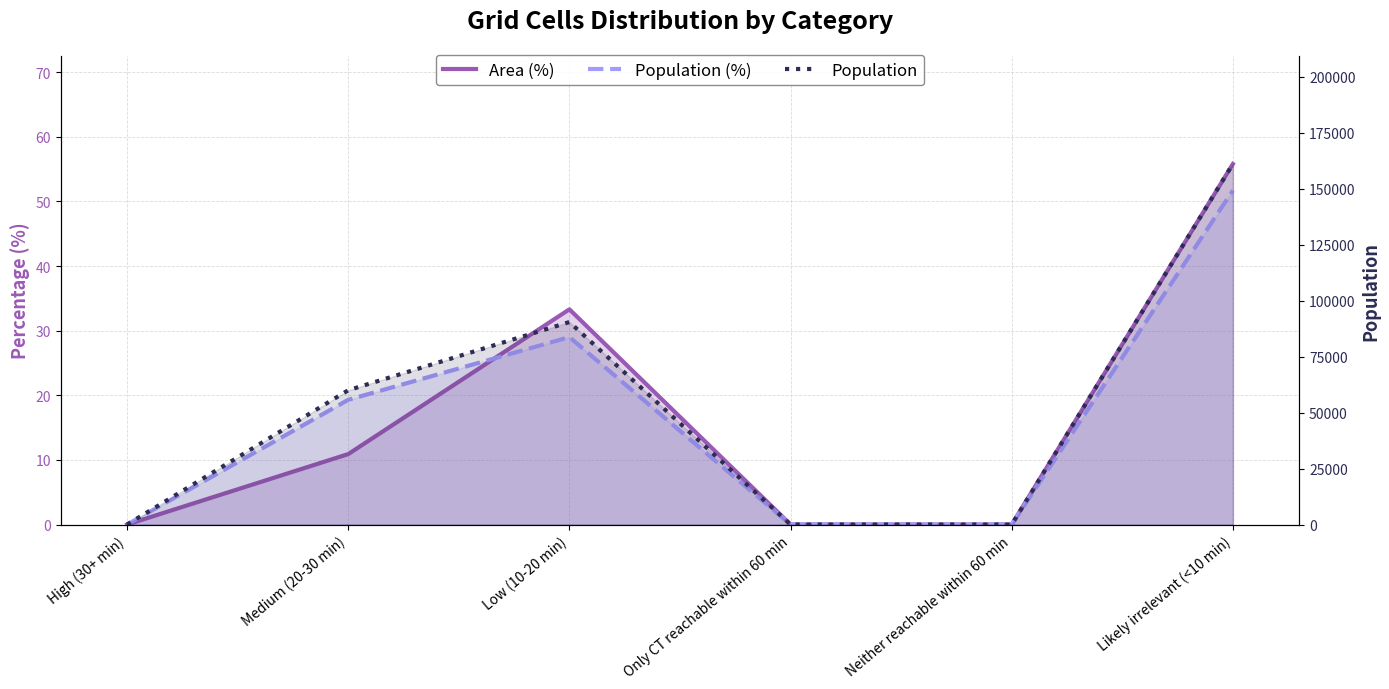

How many lines are shown in the chart?

3